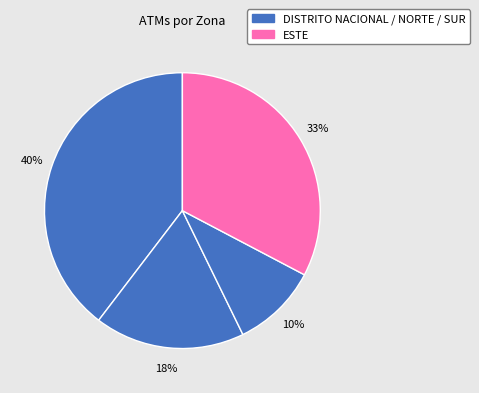

To the nearest percent, what is the difference between the largest and smallest slice percentages?

30%